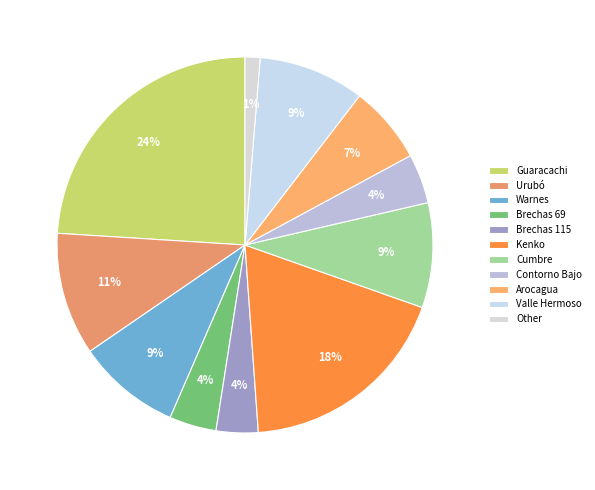

Does Arocagua represent more than half of the total?

No